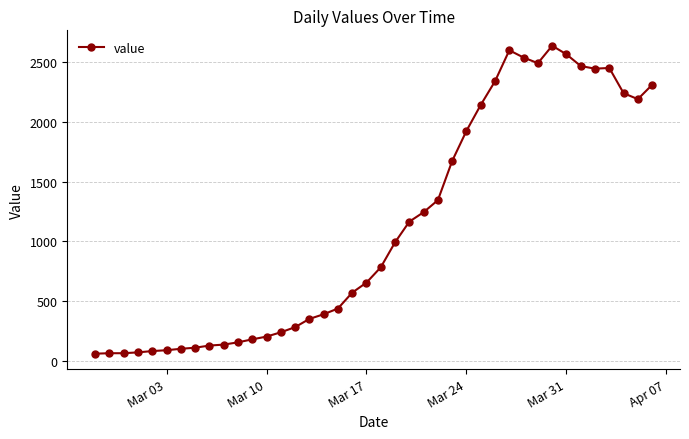

What is the difference between the second highest and second lowest values?

2535